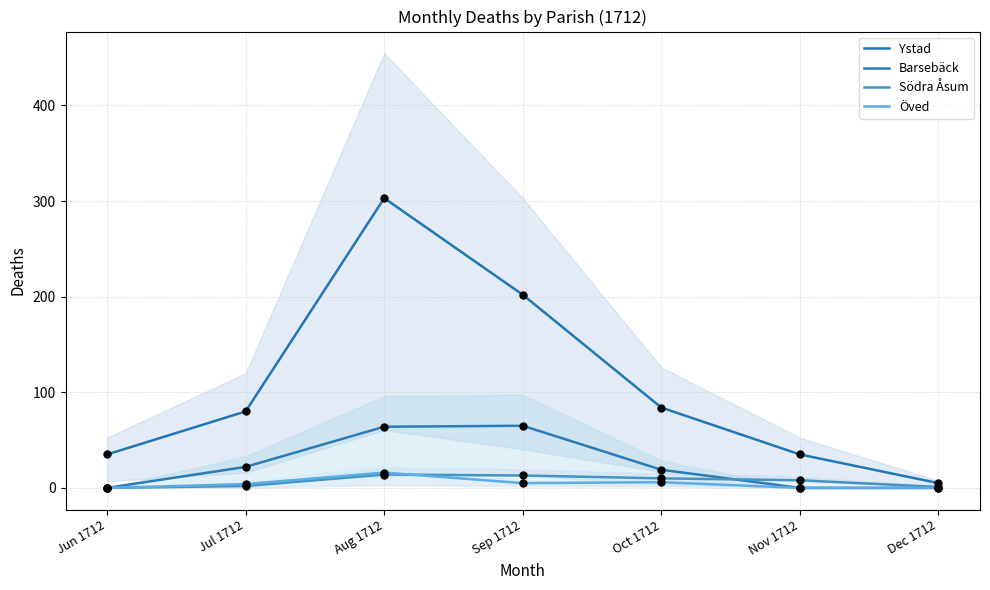

Which series reaches the maximum Y coordinate?

Ystad